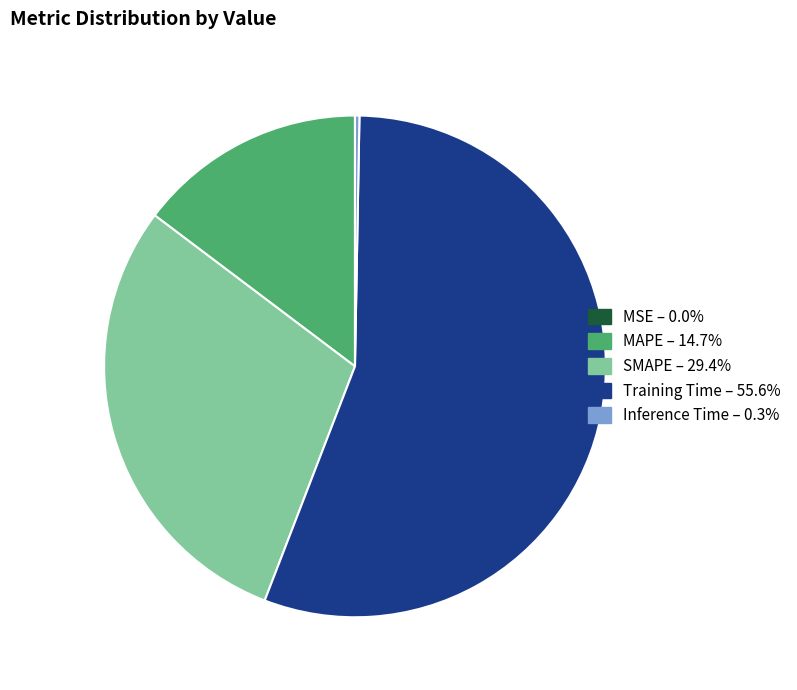

Is it true that Inference Time is 0% of the pie?

True